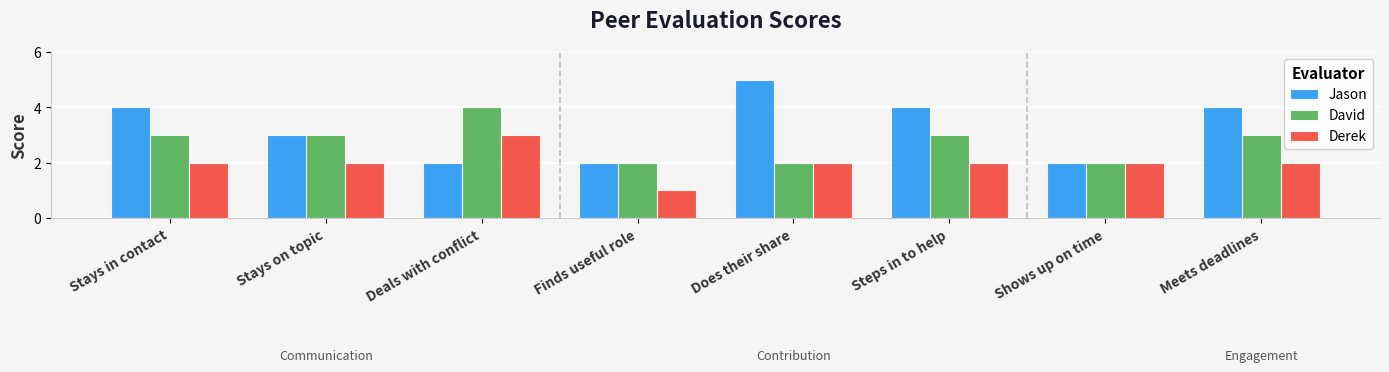

Which series has the widest spread of values?

Jason